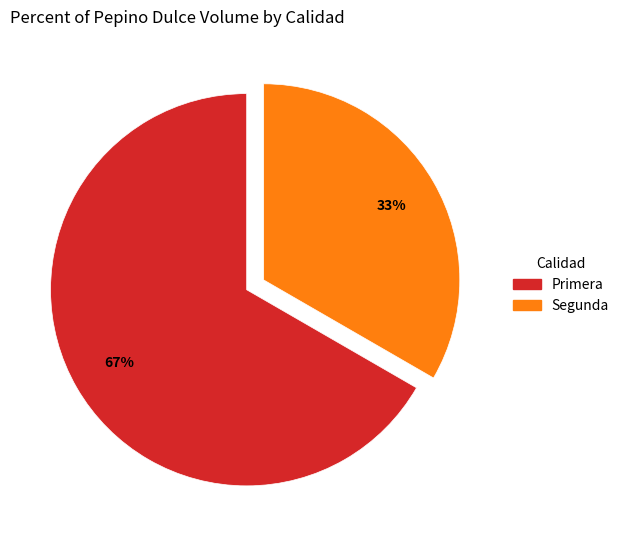

How many slices are in this pie chart?

2